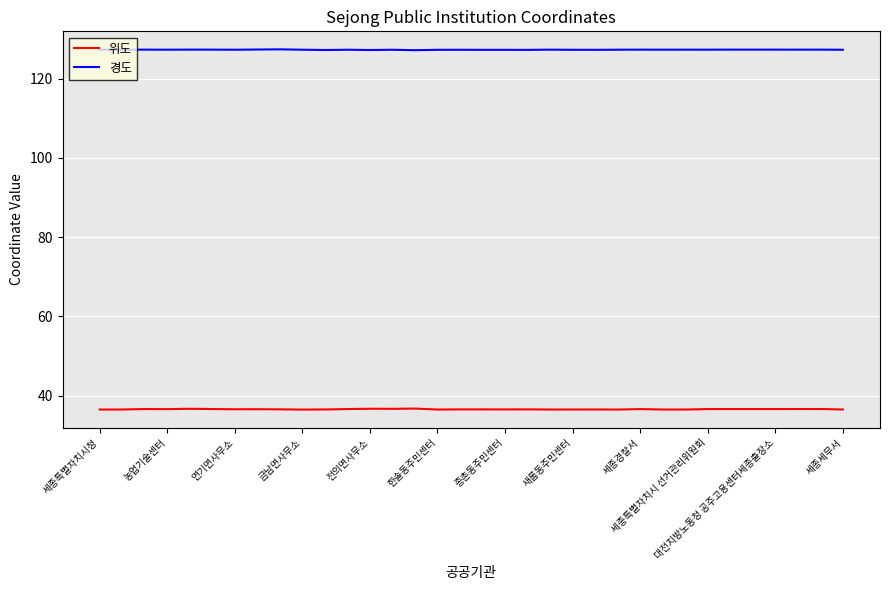

List the series in order of their peak value, highest first.

경도, 위도